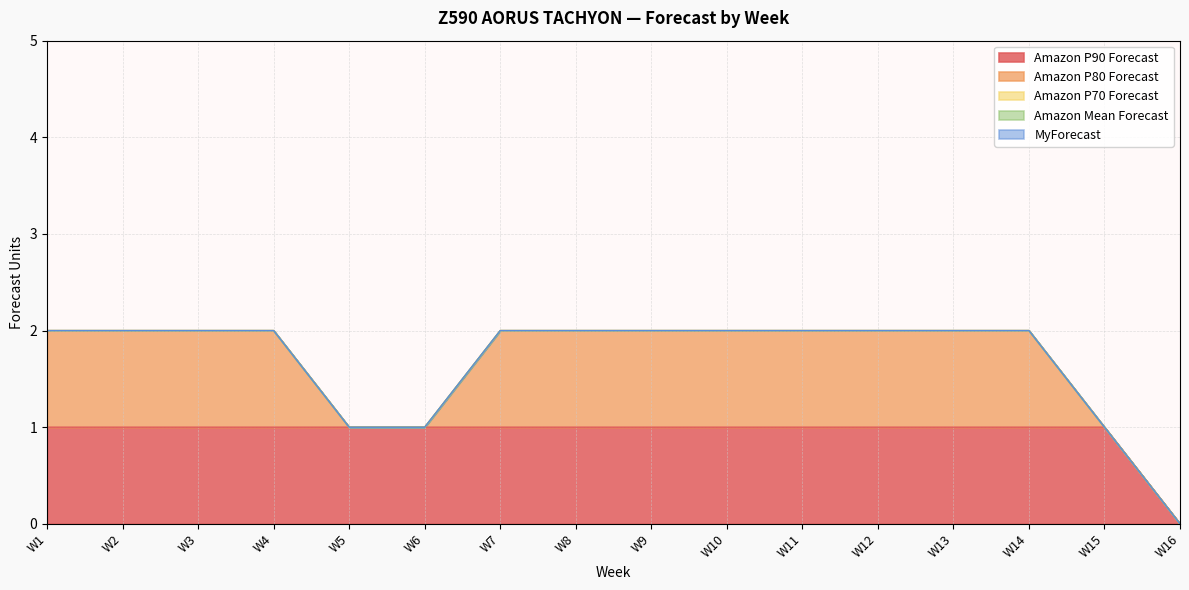

Reading left to right, transcribe all the data shown in this chart.

Amazon P90 Forecast: W1=1	W2=1	W3=1	W4=1	W5=1	W6=1	W7=1	W8=1	W9=1	W10=1	W11=1	W12=1	W13=1	W14=1	W15=1	W16=0
Amazon P80 Forecast: W1=1	W2=1	W3=1	W4=1	W5=0	W6=0	W7=1	W8=1	W9=1	W10=1	W11=1	W12=1	W13=1	W14=1	W15=0	W16=0
Amazon P70 Forecast: W1=0	W2=0	W3=0	W4=0	W5=0	W6=0	W7=0	W8=0	W9=0	W10=0	W11=0	W12=0	W13=0	W14=0	W15=0	W16=0
Amazon Mean Forecast: W1=0	W2=0	W3=0	W4=0	W5=0	W6=0	W7=0	W8=0	W9=0	W10=0	W11=0	W12=0	W13=0	W14=0	W15=0	W16=0
MyForecast: W1=0	W2=0	W3=0	W4=0	W5=0	W6=0	W7=0	W8=0	W9=0	W10=0	W11=0	W12=0	W13=0	W14=0	W15=0	W16=0